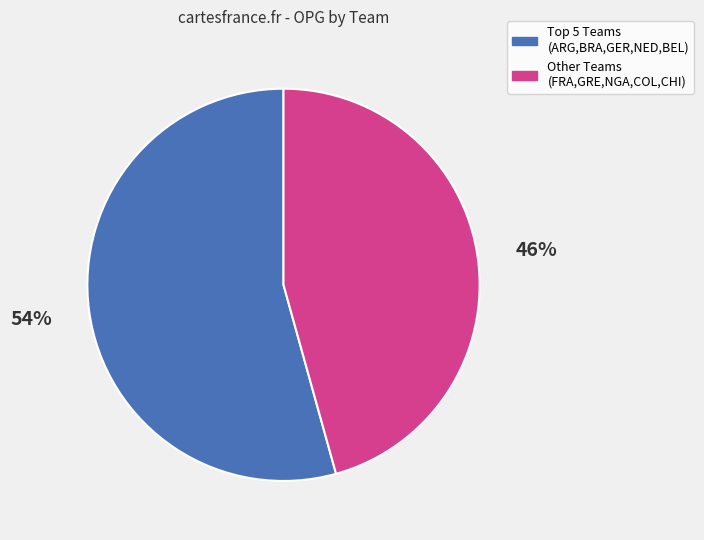

Is there any slice that represents more than half of the pie?

Yes